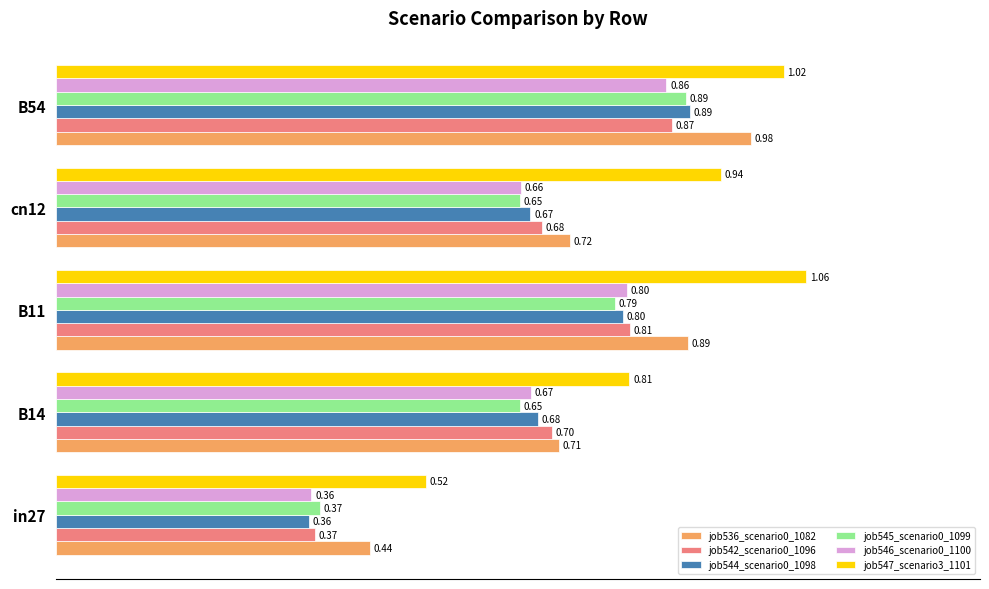

At which category is the sum across all series the highest?

B54